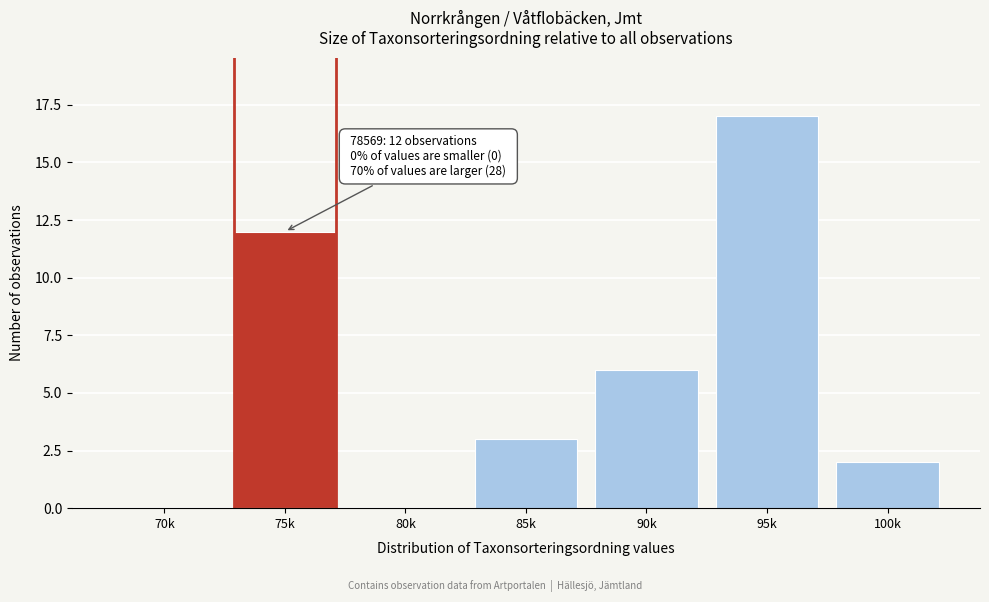

Reading left to right, list all the values displayed in this chart.

70k=0	75k=12	80k=0	85k=3	90k=6	95k=17	100k=2